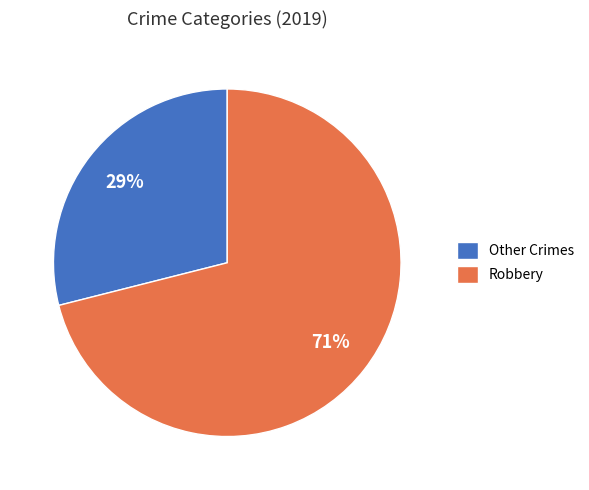

To the nearest percent, what is the average slice percentage?

50%